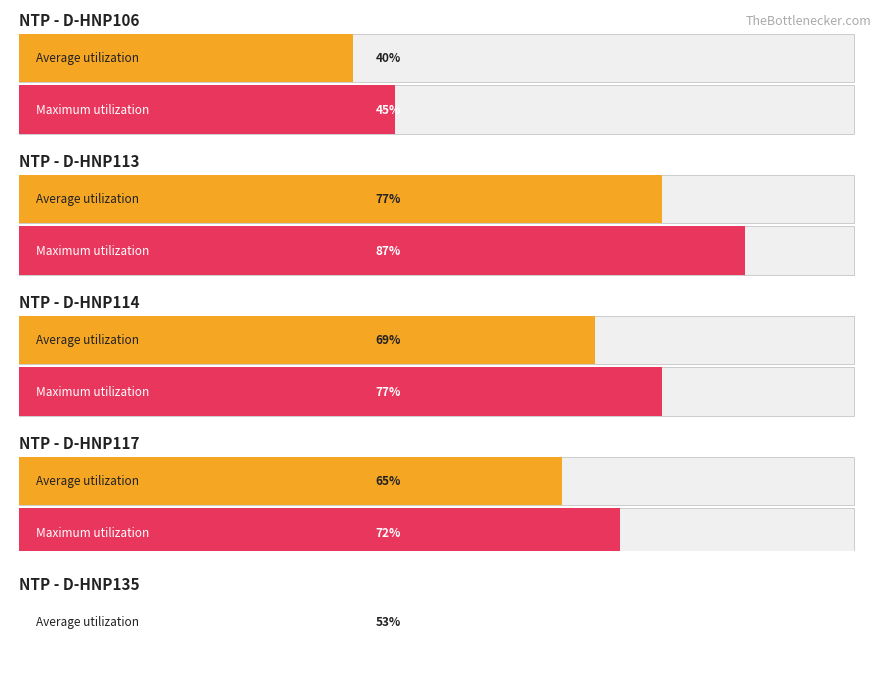

Is it true that Average utilization equals 0.7 at D-HNP114?

True